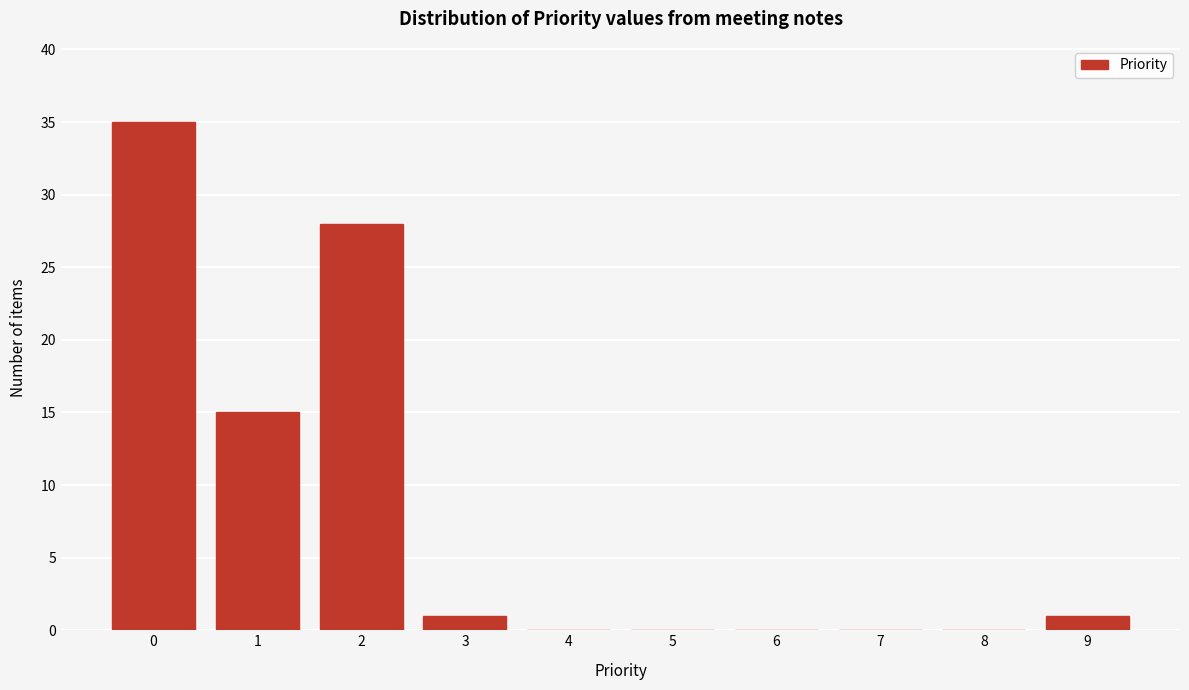

Reading left to right, transcribe all the data shown in this chart.

0=35	1=15	2=28	3=1	4=0	5=0	6=0	7=0	8=0	9=1